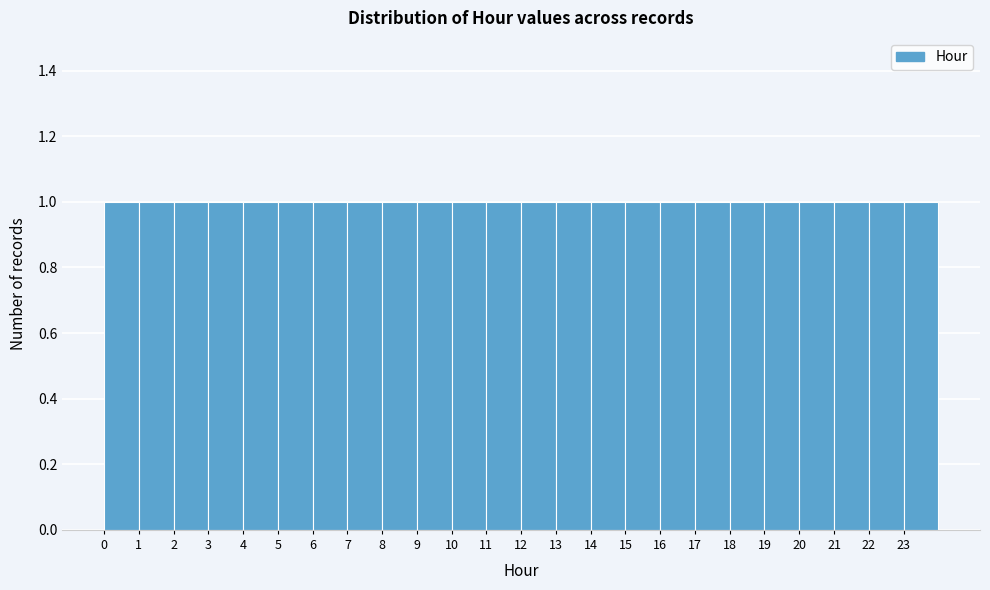

Reading left to right, list every bar in this chart as the range it spans on the x-axis followed by its height. The values are not printed on the chart, so give them approximately, as read against the axis.

0 to 1: 1
1 to 2: 1
2 to 3: 1
3 to 4: 1
4 to 5: 1
5 to 6: 1
6 to 7: 1
7 to 8: 1
8 to 9: 1
9 to 10: 1
10 to 11: 1
11 to 12: 1
12 to 13: 1
13 to 14: 1
14 to 15: 1
15 to 16: 1
16 to 17: 1
17 to 18: 1
18 to 19: 1
19 to 20: 1
20 to 21: 1
21 to 22: 1
22 to 23: 1
23 to 24: 1